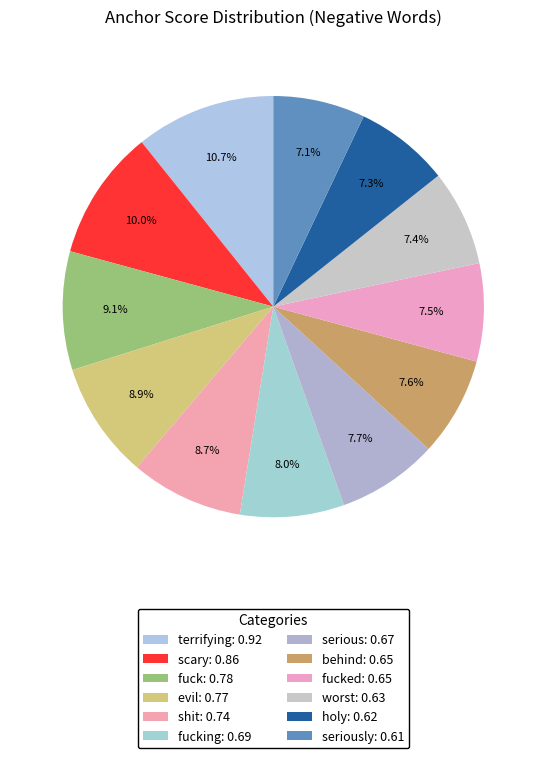

How many segments does this pie chart have?

12